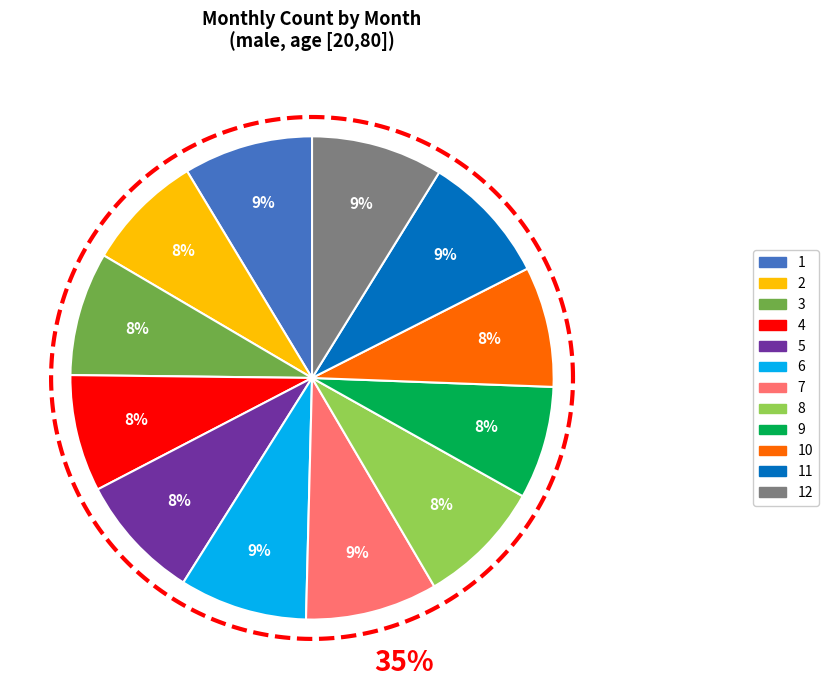

Combined, do 1 and 2 account for over 50%?

No